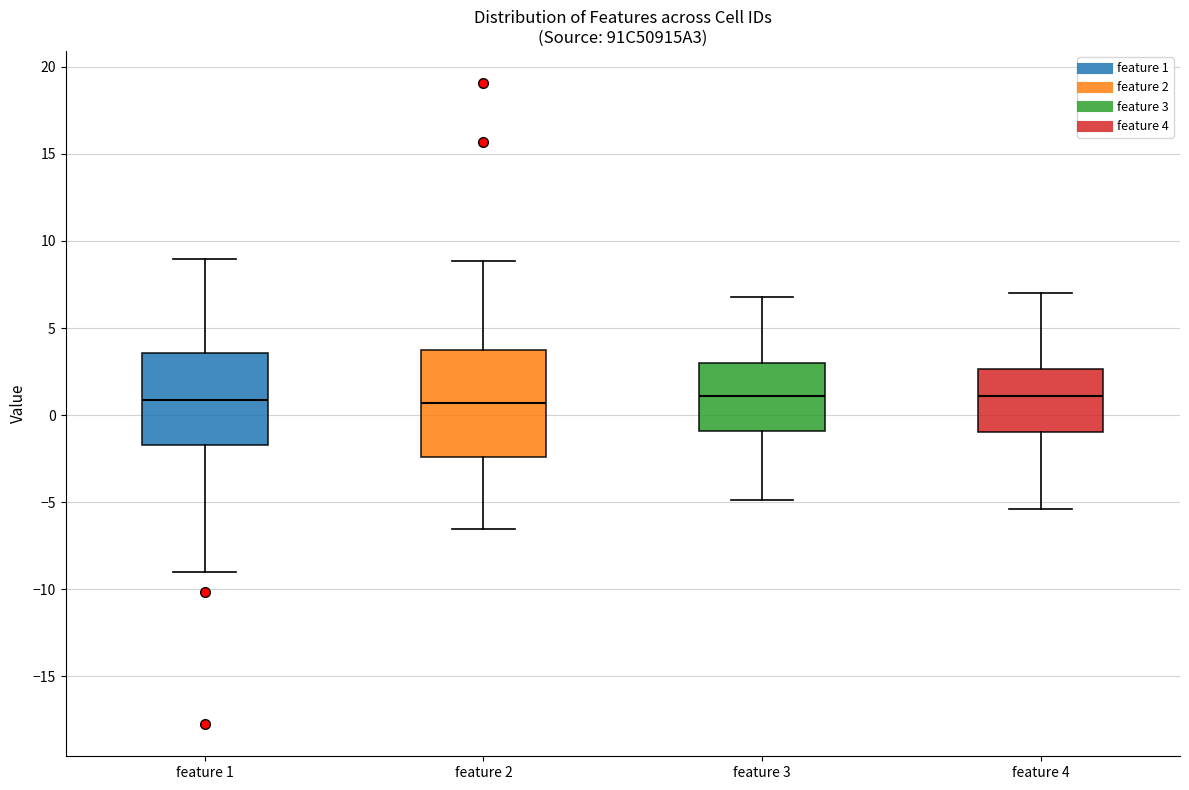

Comparing the boxes themselves (not the whiskers), which one is the tallest?

feature 2